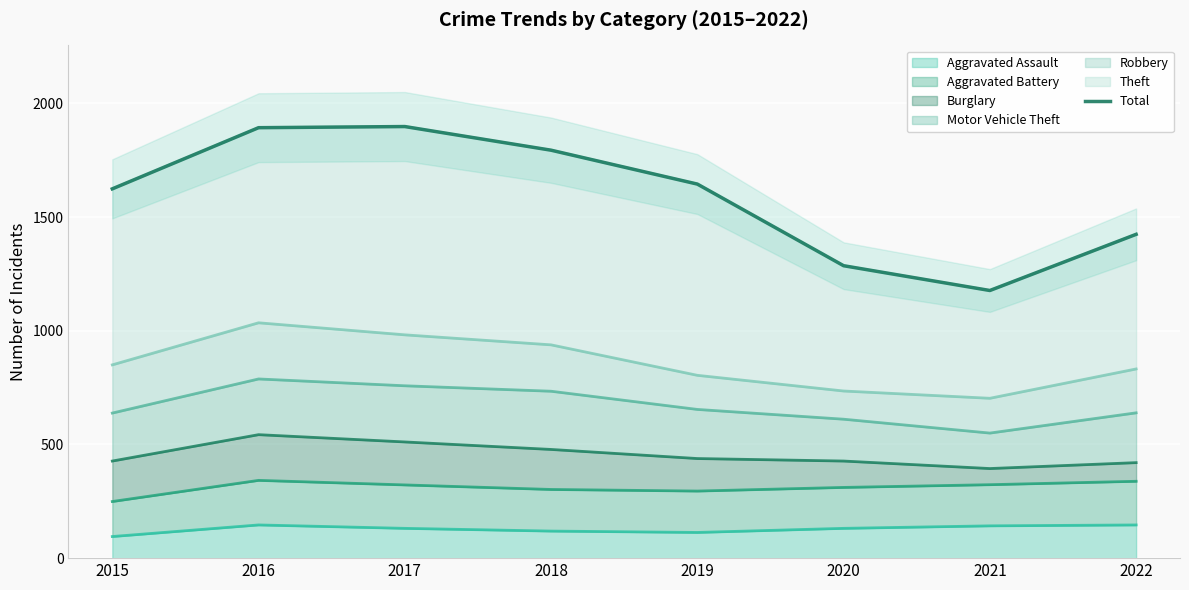

Reading left to right, transcribe all the data shown in this chart.

2015=1624	2016=1893	2017=1898	2018=1794	2019=1645	2020=1286	2021=1177	2022=1424